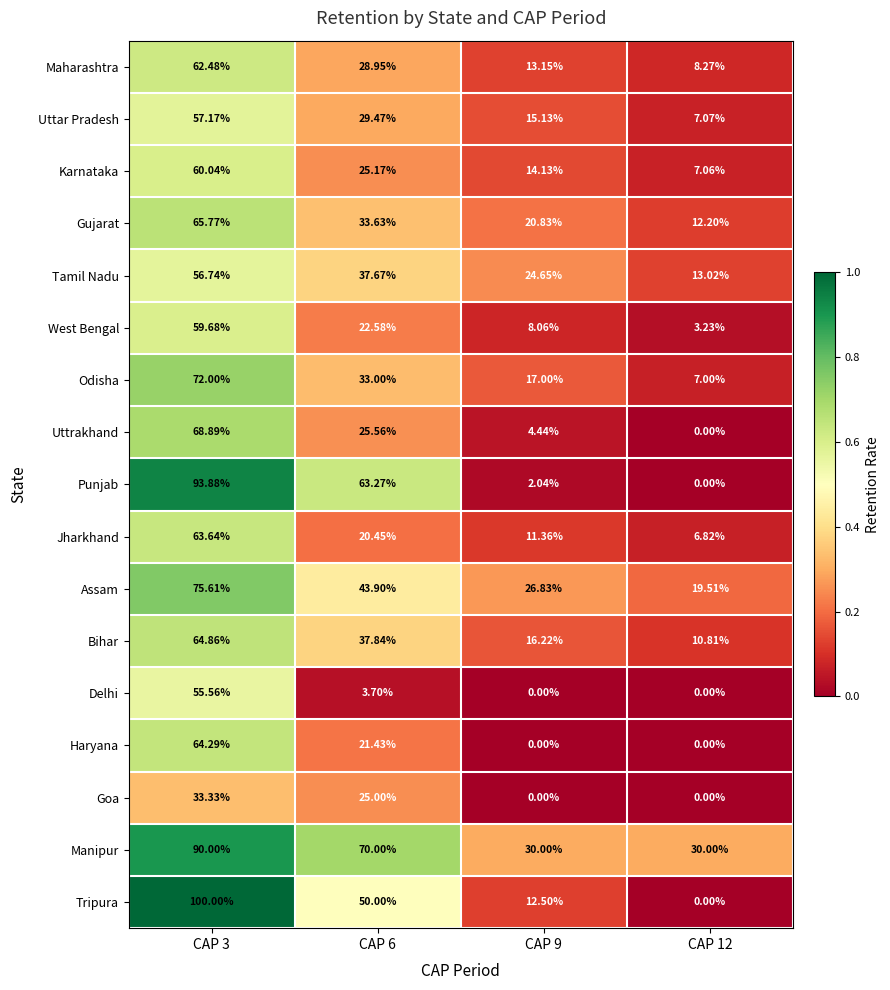

Rank the series by their maximum value, from lowest to highest.

Goa, Delhi, Tamil Nadu, Uttar Pradesh, West Bengal, Karnataka, Maharashtra, Jharkhand, Haryana, Bihar, Gujarat, Uttrakhand, Odisha, Assam, Manipur, Punjab, Tripura